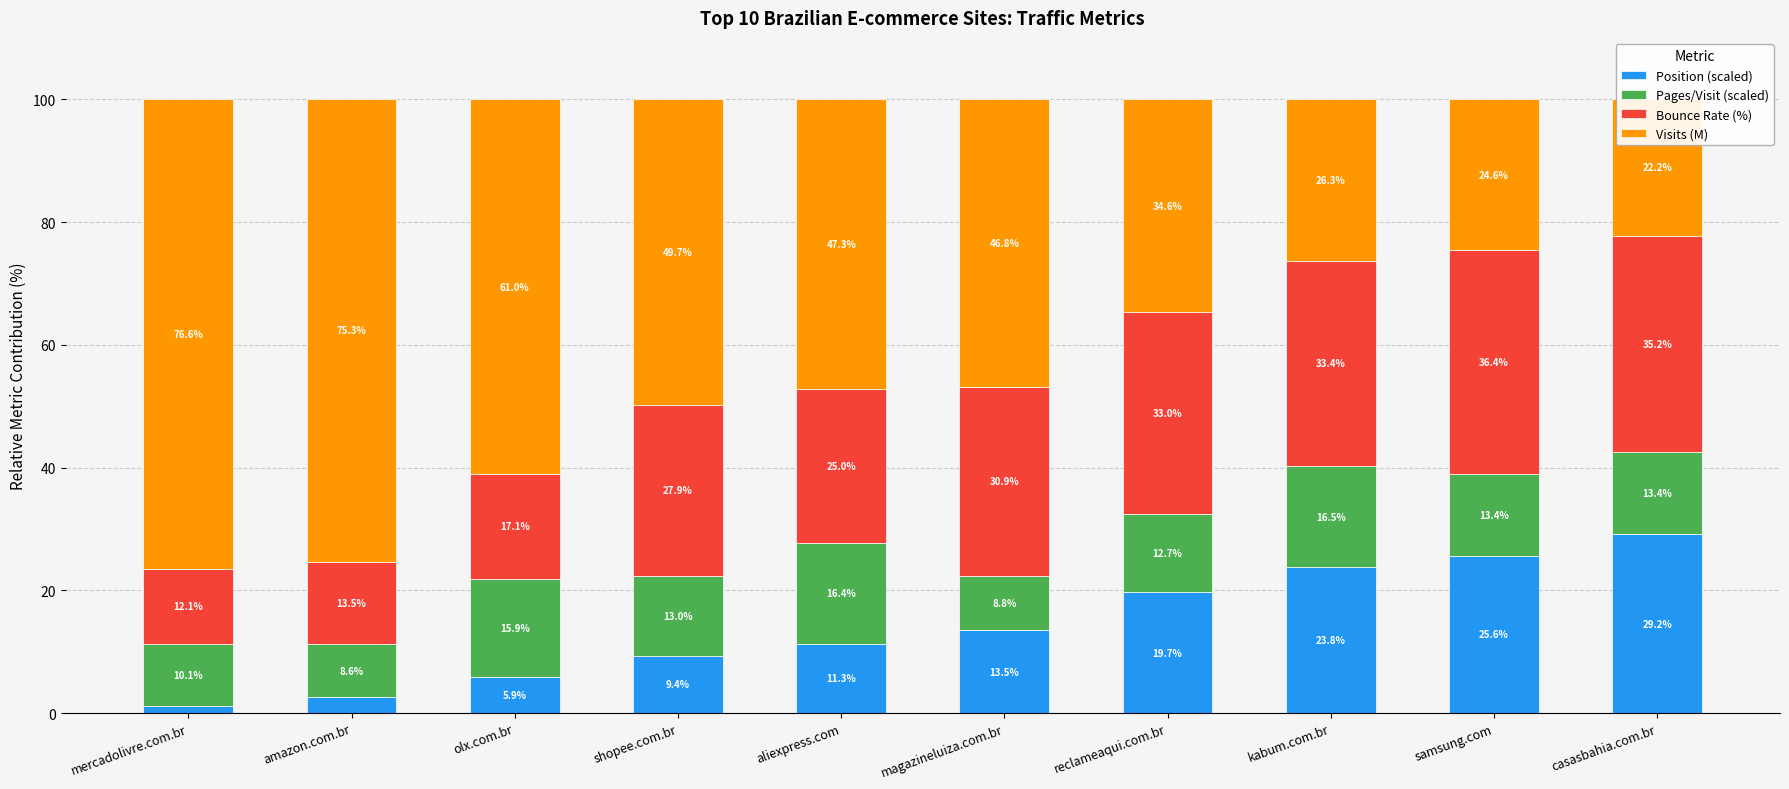

How many data points in Bounce Rate (%) are above 30?

5